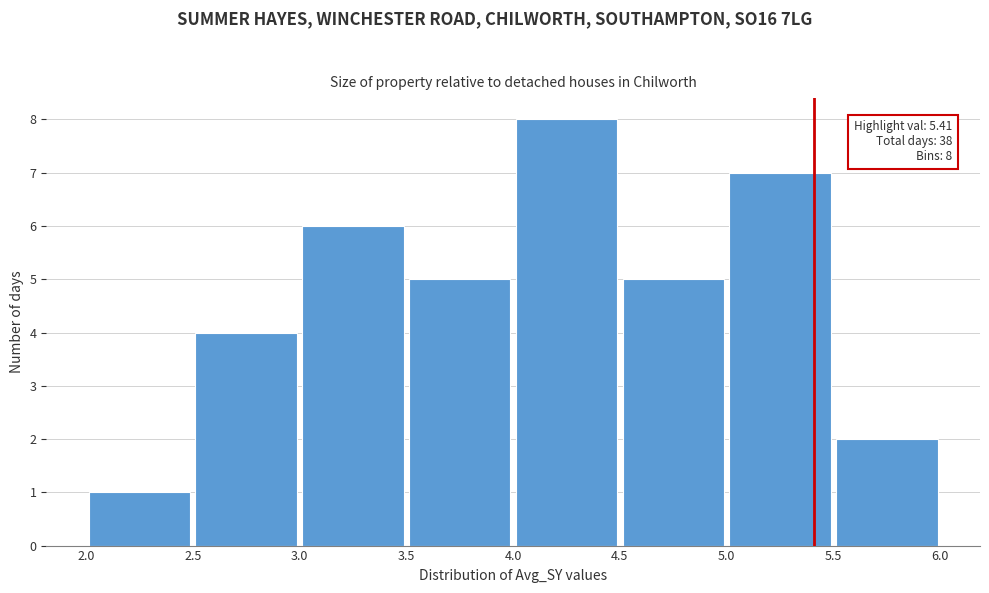

Which range on the x-axis has the tallest bar?

4.0 to 4.5